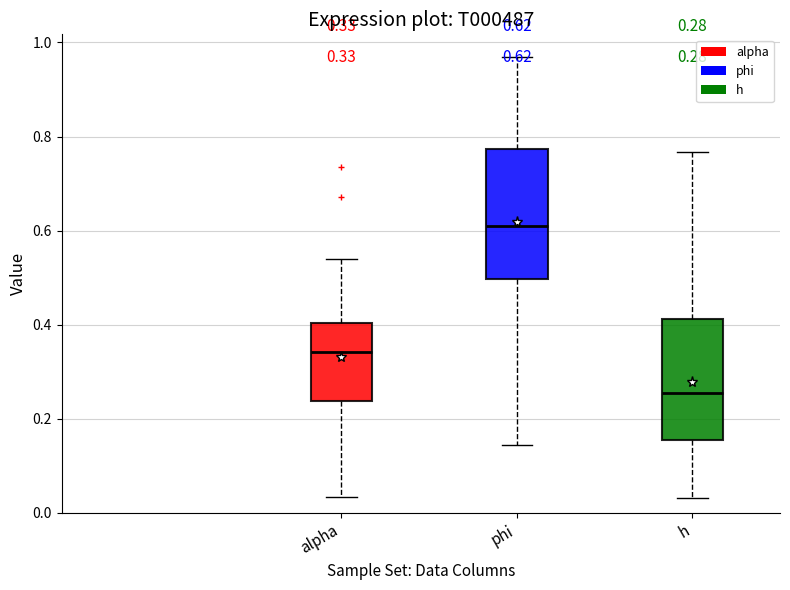

Which box has the lowest median line?

h